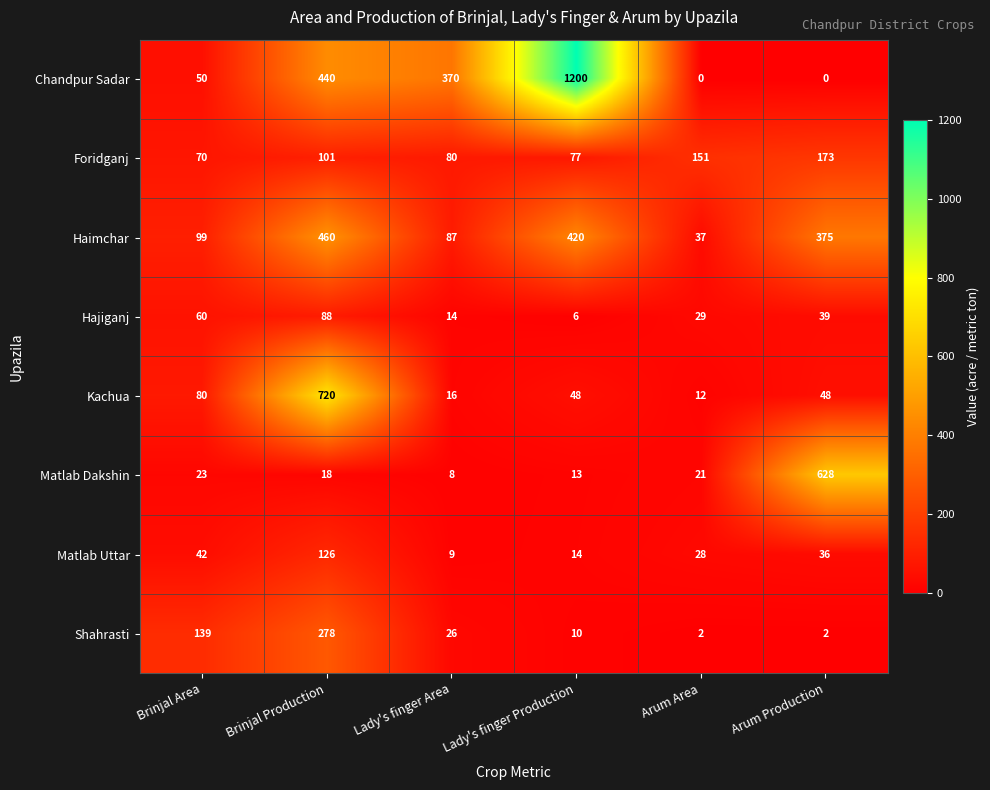

Which series changed the most between Brinjal Production and Lady's finger Area?

Kachua